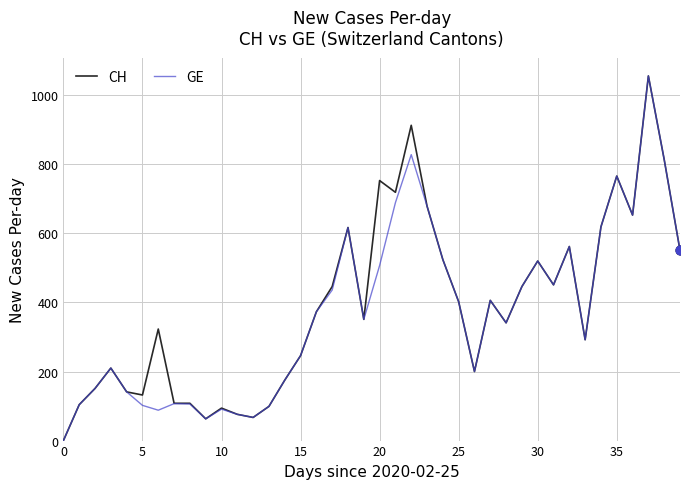

Which series has the largest total across all categories?

CH